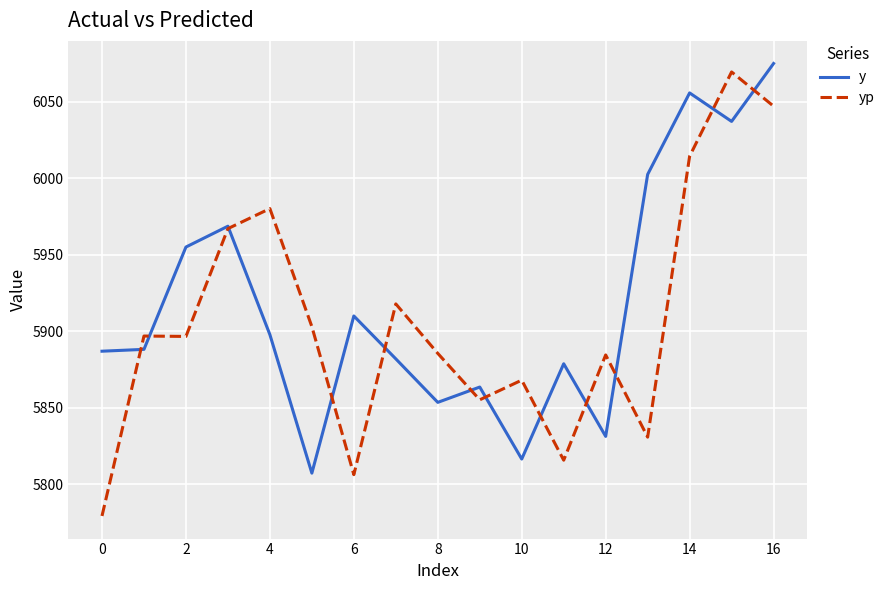

True or false: y has more than 0 points higher than both neighbors.

True